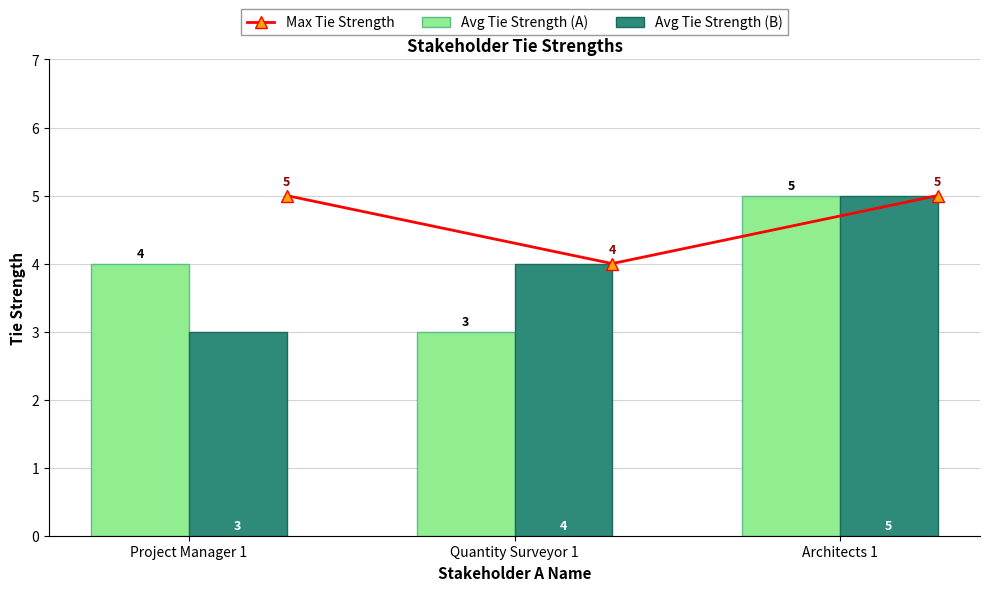

List the labels in order of Avg Tie Strength (B) value, largest first.

Architects 1, Quantity Surveyor 1, Project Manager 1